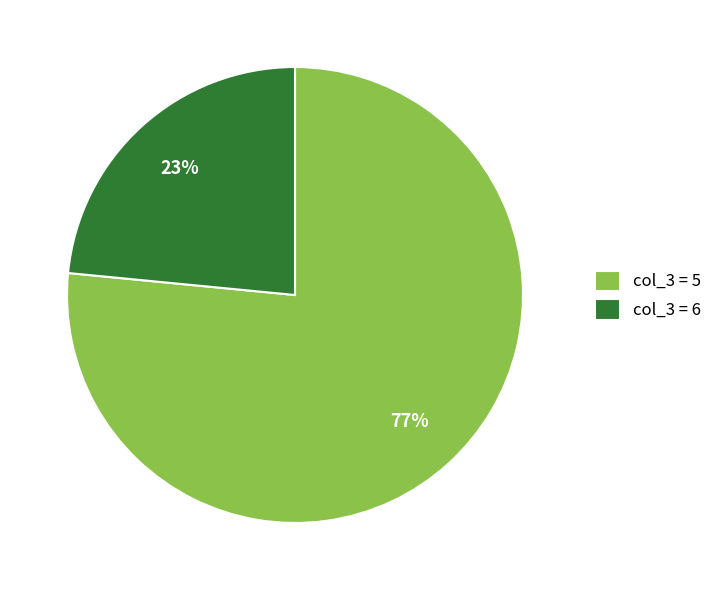

What percentage is the col_3 = 5 slice, to the nearest percent?

77%